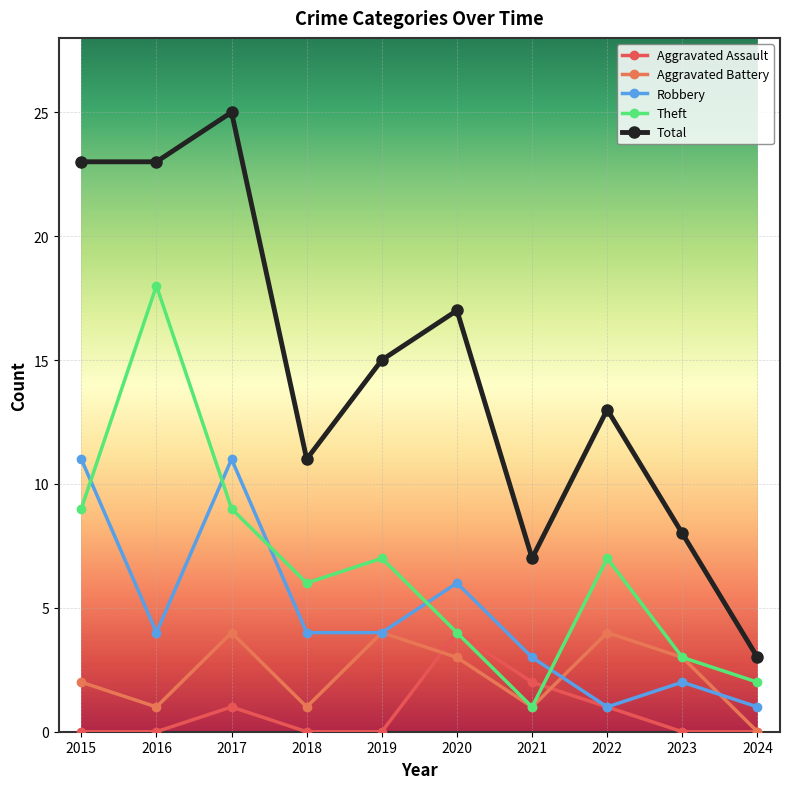

At which category is the sum across all series the highest?

2017